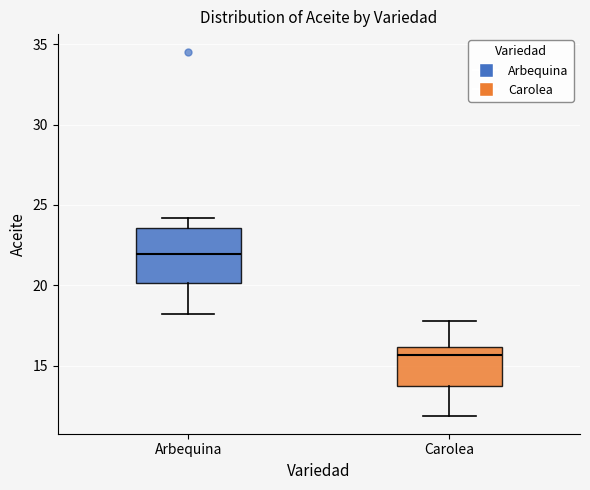

Which box's median line is the lowest?

Carolea